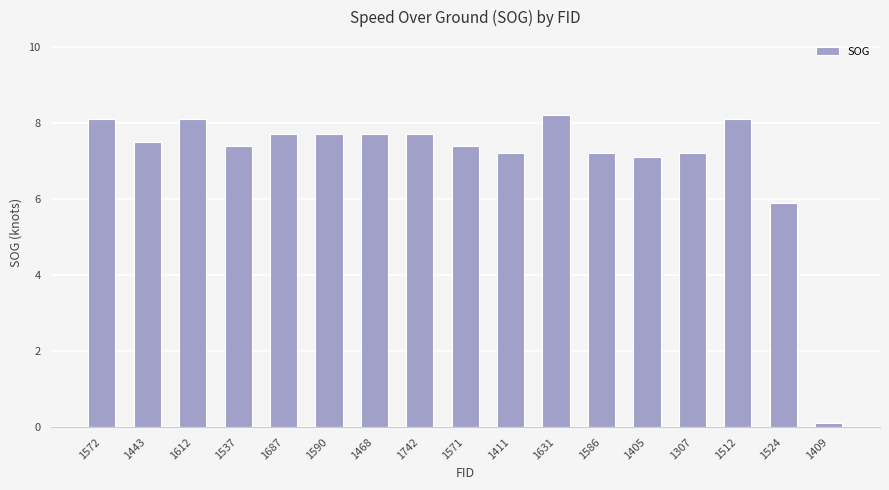

Which has a higher value, 1409 or 1468?

1468